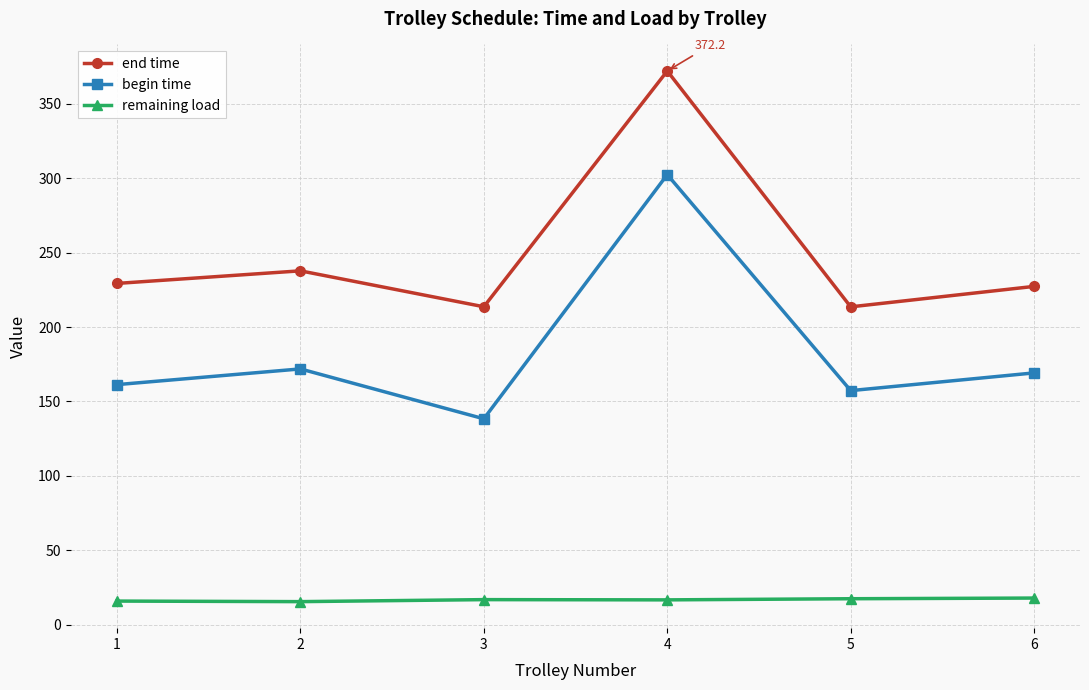

Is it true that end time equals 372.2 at 4?

True